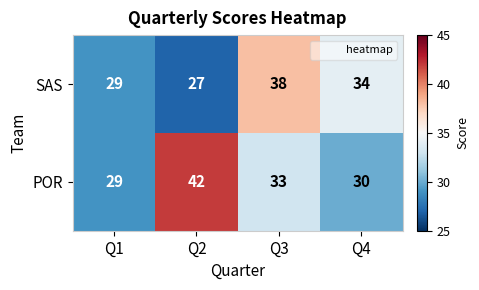

What is the difference between the POR values at Q1 and Q3?

4